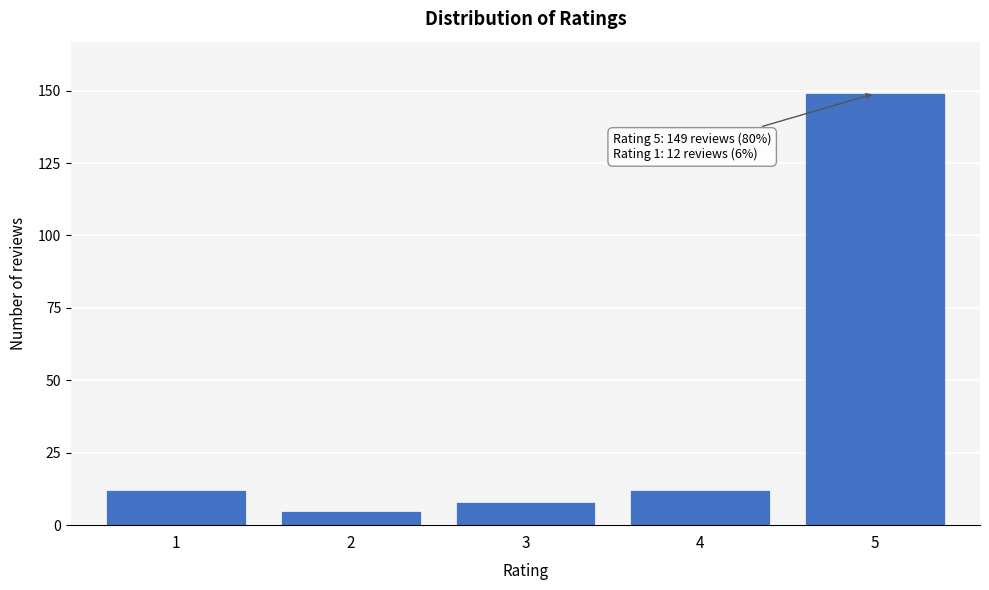

Reading left to right, list all the values displayed in this chart.

1=12	2=5	3=8	4=12	5=149